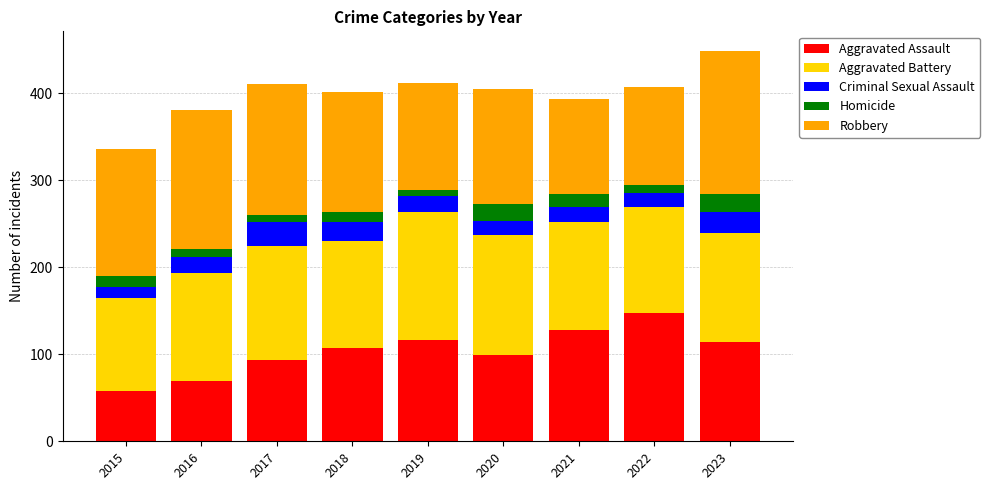

Which category has the highest value in the Aggravated Assault series?

2022